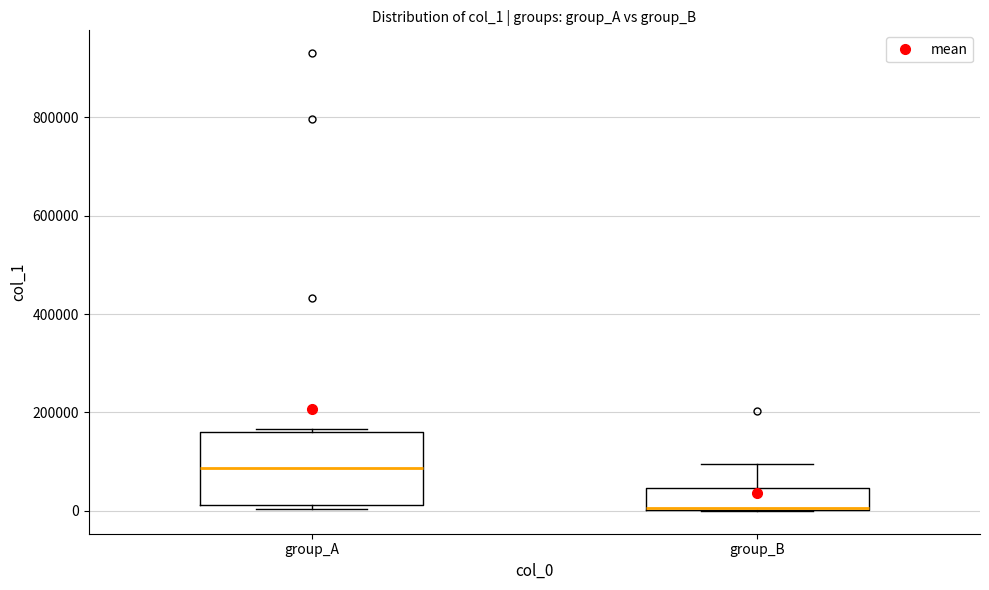

Comparing the boxes themselves (not the whiskers), which one is the tallest?

group_A